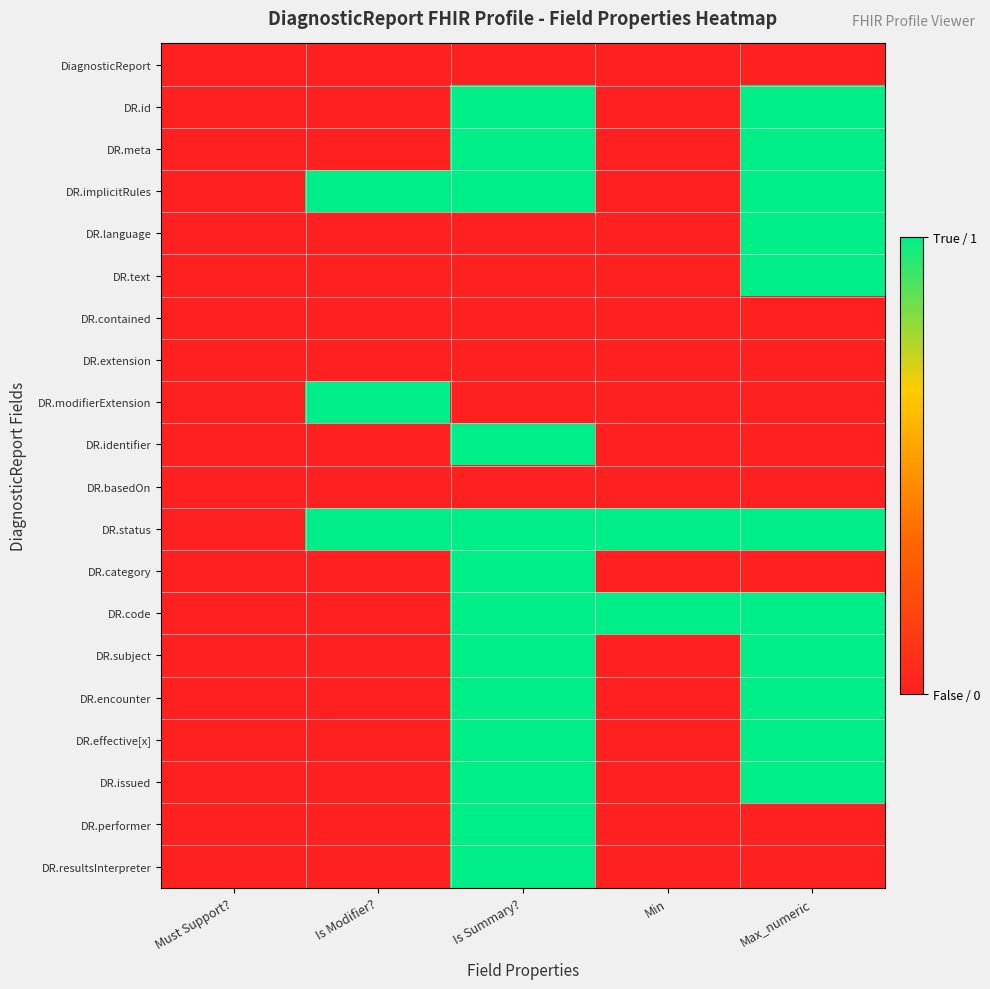

Reading left to right, extract all data points from this chart.

DiagnosticReport: Must Support?=0	Is Modifier?=0	Is Summary?=0	Min=0	Max_numeric=0
DR.id: Must Support?=0	Is Modifier?=0	Is Summary?=1	Min=0	Max_numeric=1
DR.meta: Must Support?=0	Is Modifier?=0	Is Summary?=1	Min=0	Max_numeric=1
DR.implicitRules: Must Support?=0	Is Modifier?=1	Is Summary?=1	Min=0	Max_numeric=1
DR.language: Must Support?=0	Is Modifier?=0	Is Summary?=0	Min=0	Max_numeric=1
DR.text: Must Support?=0	Is Modifier?=0	Is Summary?=0	Min=0	Max_numeric=1
DR.contained: Must Support?=0	Is Modifier?=0	Is Summary?=0	Min=0	Max_numeric=0
DR.extension: Must Support?=0	Is Modifier?=0	Is Summary?=0	Min=0	Max_numeric=0
DR.modifierExtension: Must Support?=0	Is Modifier?=1	Is Summary?=0	Min=0	Max_numeric=0
DR.identifier: Must Support?=0	Is Modifier?=0	Is Summary?=1	Min=0	Max_numeric=0
DR.basedOn: Must Support?=0	Is Modifier?=0	Is Summary?=0	Min=0	Max_numeric=0
DR.status: Must Support?=0	Is Modifier?=1	Is Summary?=1	Min=1	Max_numeric=1
DR.category: Must Support?=0	Is Modifier?=0	Is Summary?=1	Min=0	Max_numeric=0
DR.code: Must Support?=0	Is Modifier?=0	Is Summary?=1	Min=1	Max_numeric=1
DR.subject: Must Support?=0	Is Modifier?=0	Is Summary?=1	Min=0	Max_numeric=1
DR.encounter: Must Support?=0	Is Modifier?=0	Is Summary?=1	Min=0	Max_numeric=1
DR.effective[x]: Must Support?=0	Is Modifier?=0	Is Summary?=1	Min=0	Max_numeric=1
DR.issued: Must Support?=0	Is Modifier?=0	Is Summary?=1	Min=0	Max_numeric=1
DR.performer: Must Support?=0	Is Modifier?=0	Is Summary?=1	Min=0	Max_numeric=0
DR.resultsInterpreter: Must Support?=0	Is Modifier?=0	Is Summary?=1	Min=0	Max_numeric=0